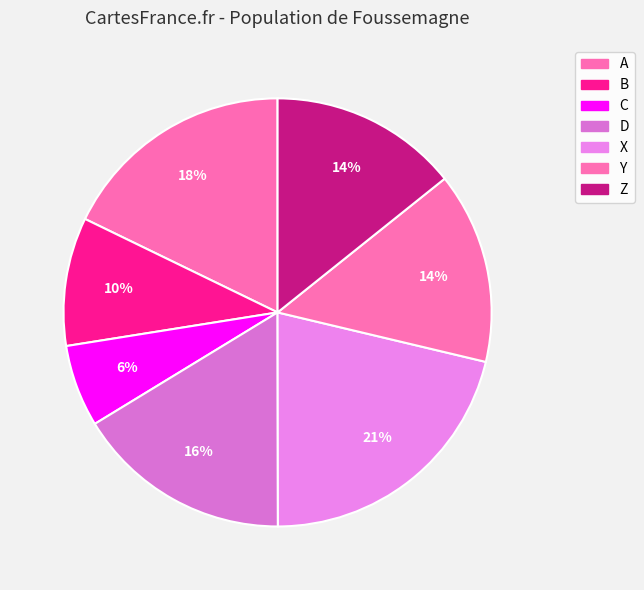

What is the total percentage of Y and X?

35.7%